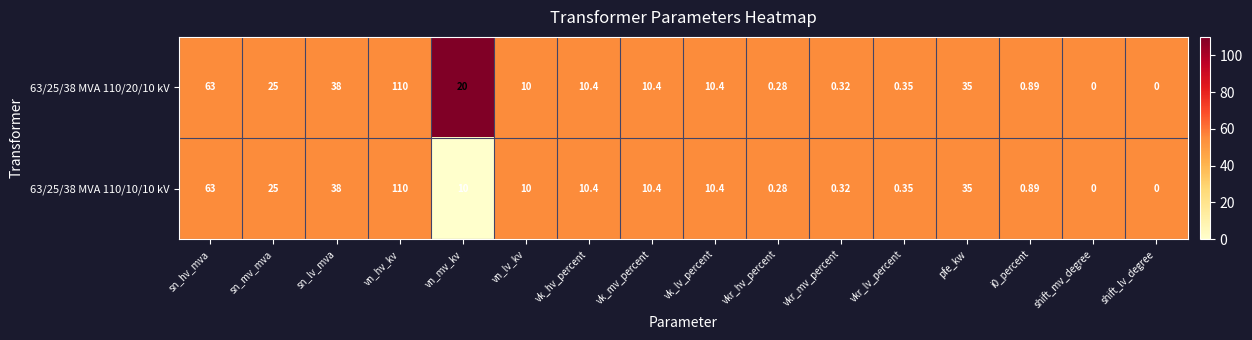

At which label does 63/25/38 MVA 110/20/10 kV first exceed 10?

sn_hv_mva